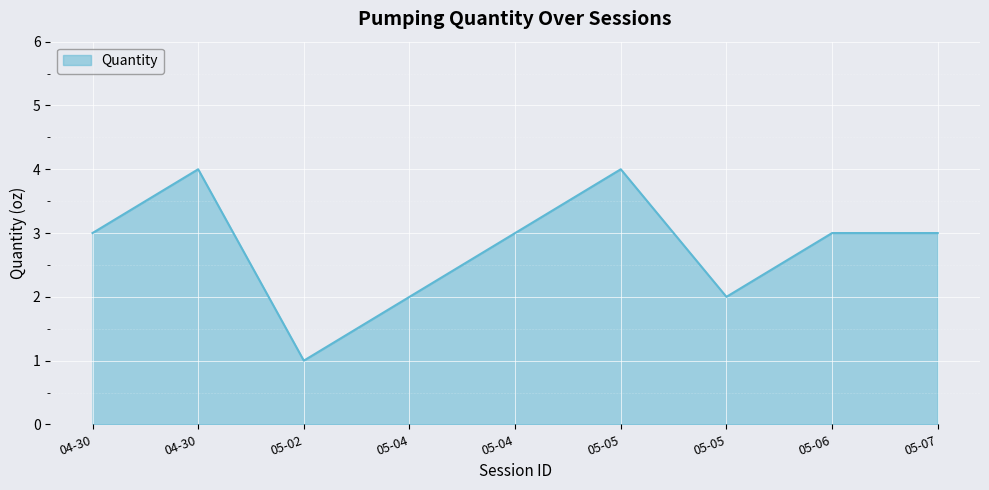

How many lines are shown in the chart?

1